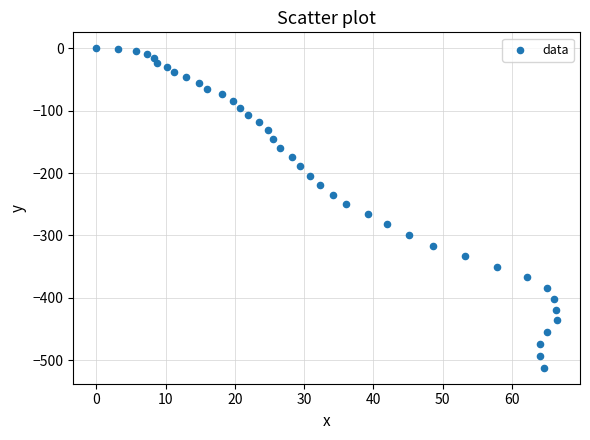

What is the range of Y values (max minus min)?

512.2